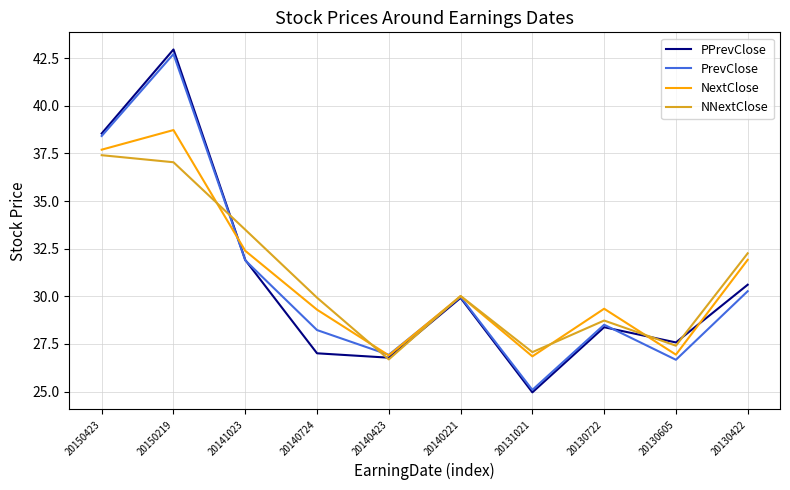

What is the sum of the PPrevClose values at 20140221 and 20131021?

54.9